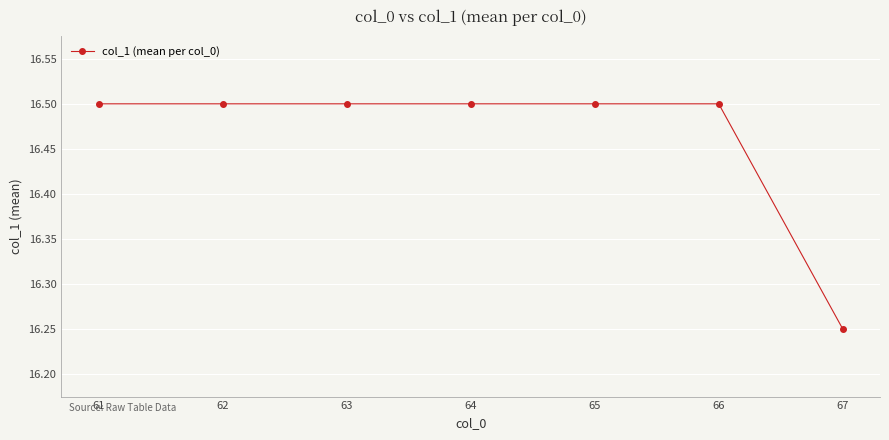

What is the difference between the values at 66 and 62?

0.0